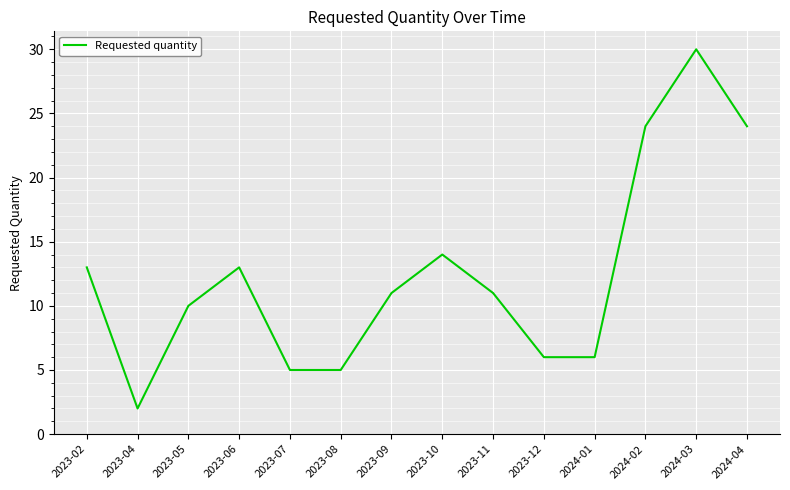

What is the minimum value shown in the chart?

2